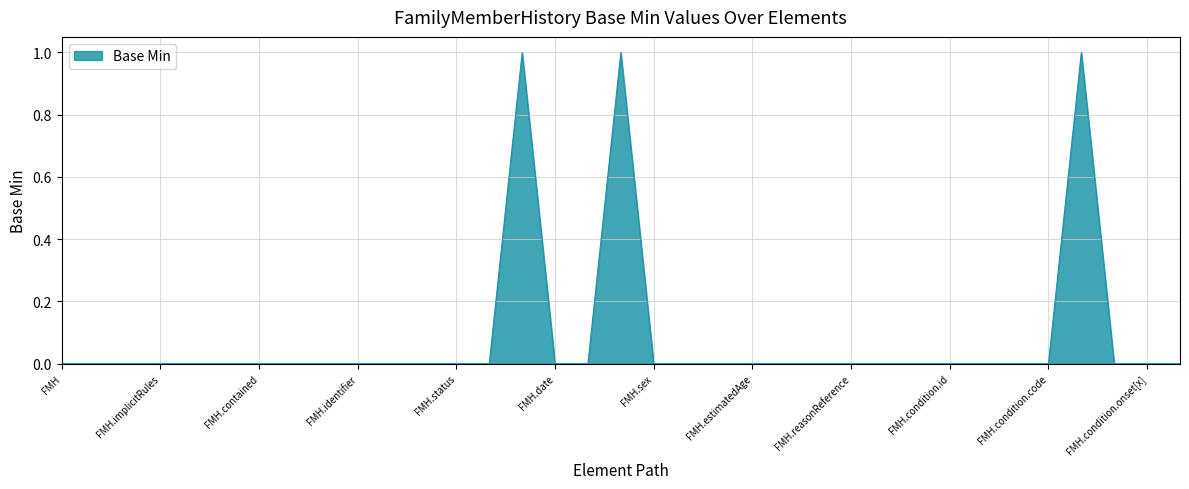

Does the chart have visible grid lines?

Yes